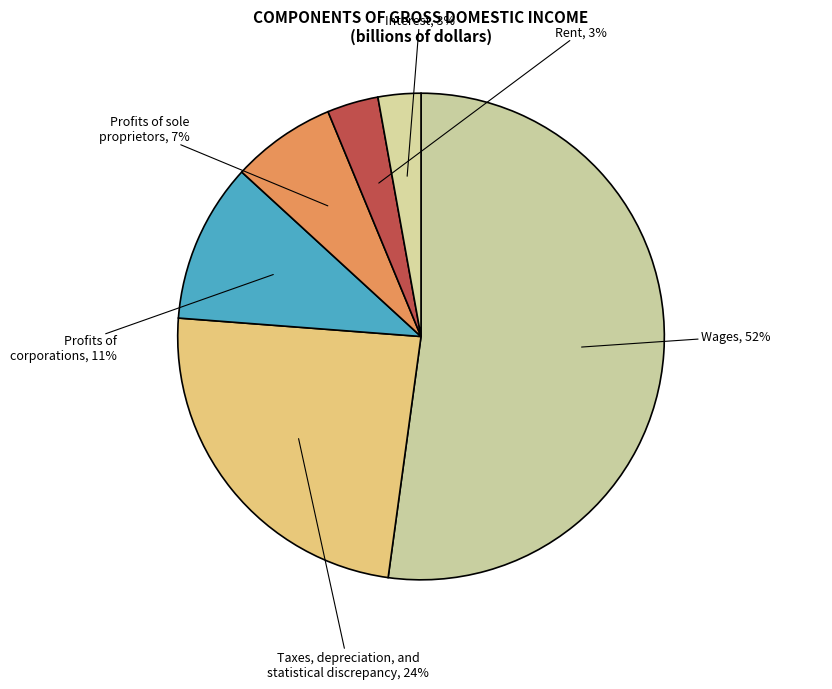

To the nearest percent, what is the difference between the largest and smallest slice percentages?

49%